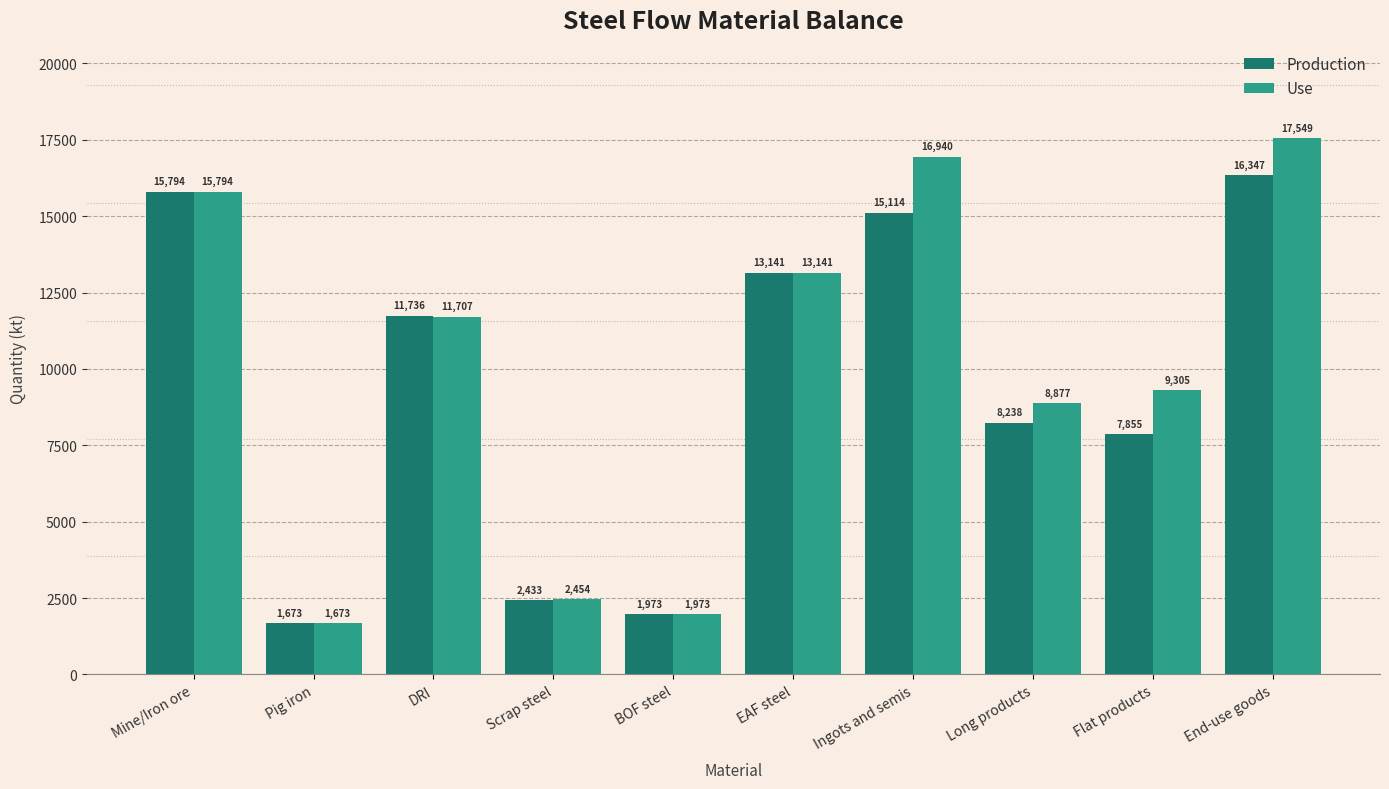

Which series has the largest range (max minus min)?

Use